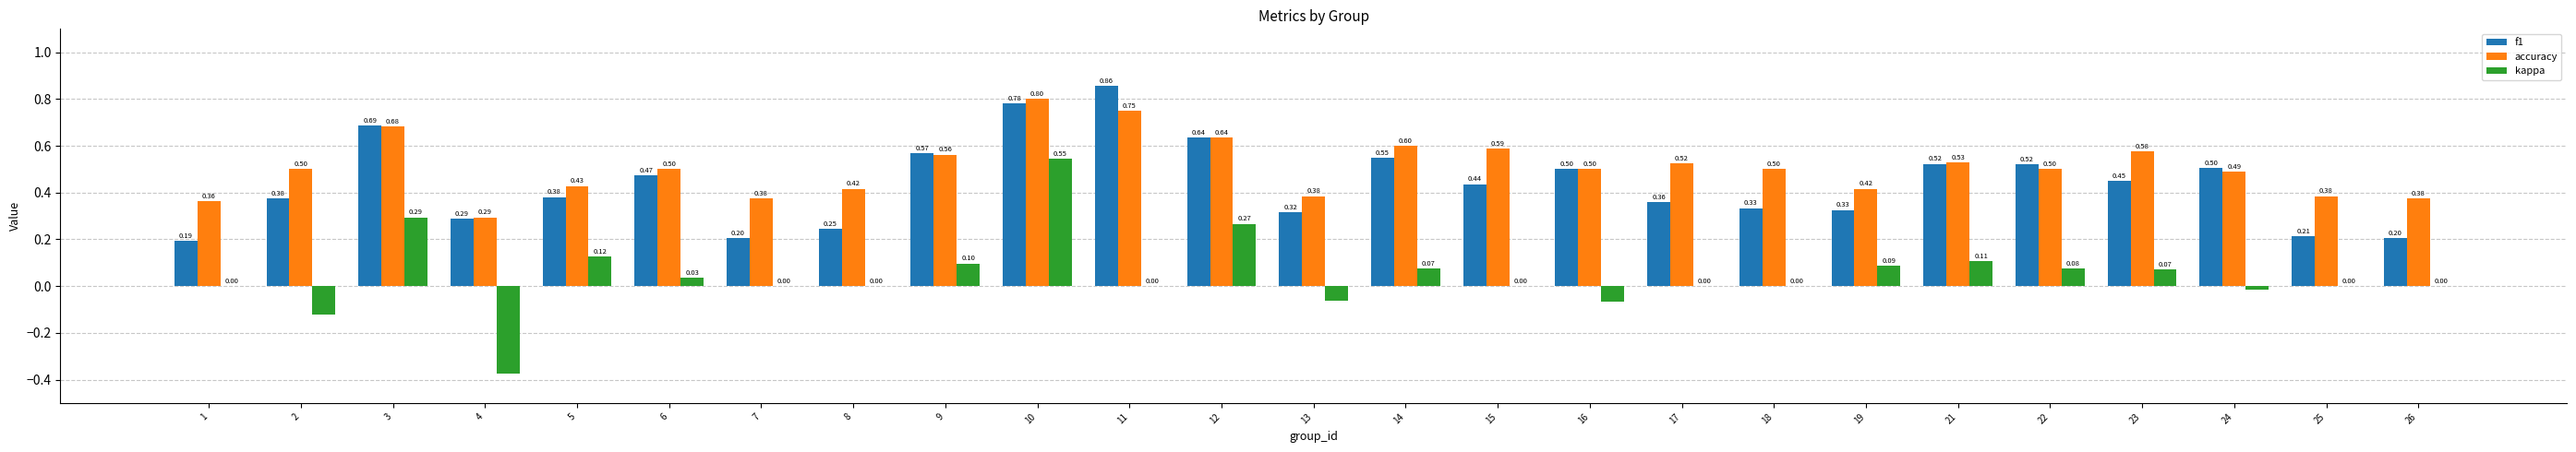

What is the sum of the accuracy values at 13 and 23?

1.0